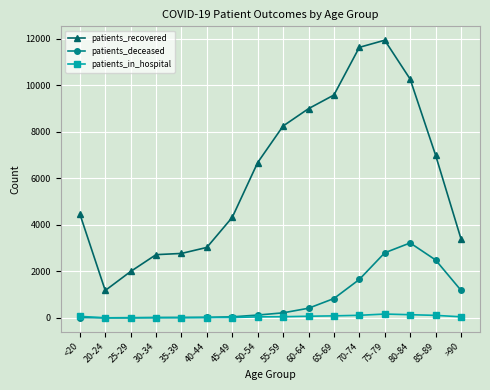

At which label does patients_deceased reach its peak?

80-84